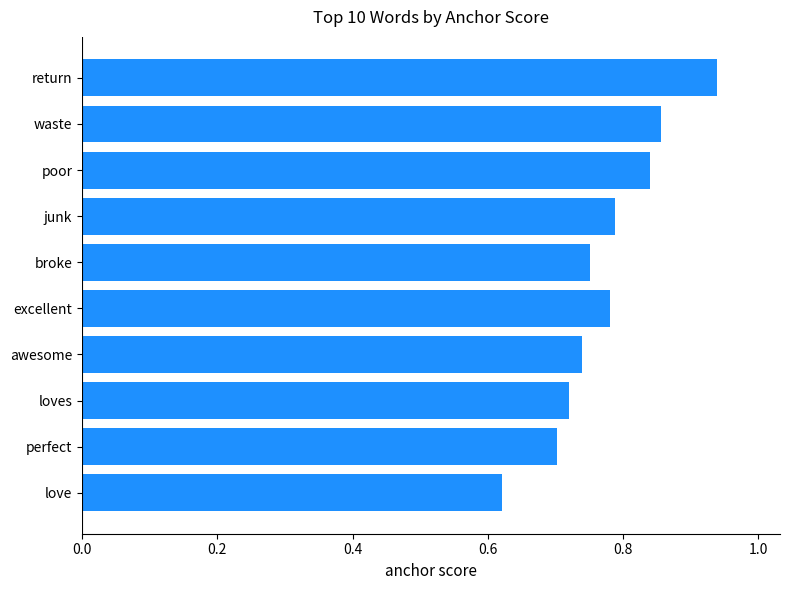

The chart shows a value of 1.6 at return. True or false?

False